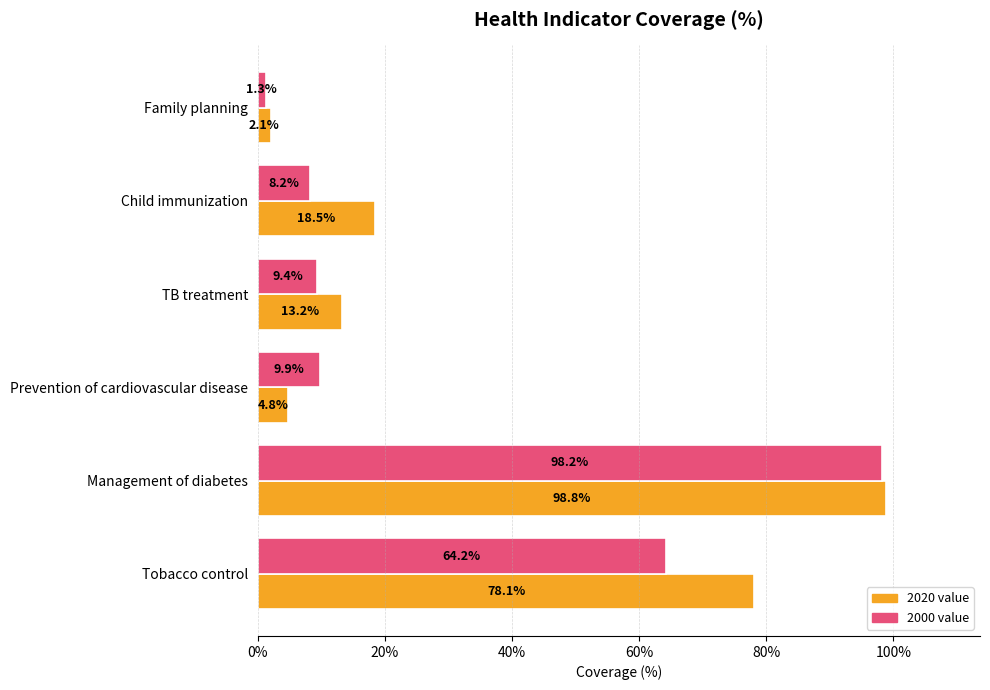

True or false: 2020 value has a value of 98.8 at Management of diabetes.

True